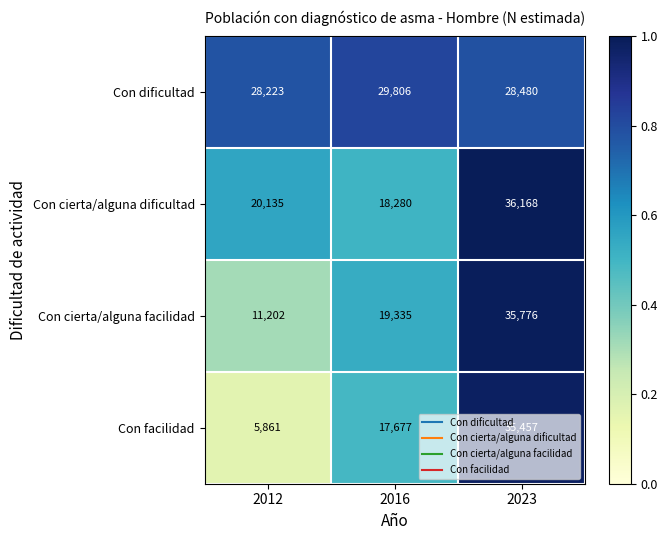

The Con cierta/alguna facilidad series shows 19335 at 2016. True or false?

True